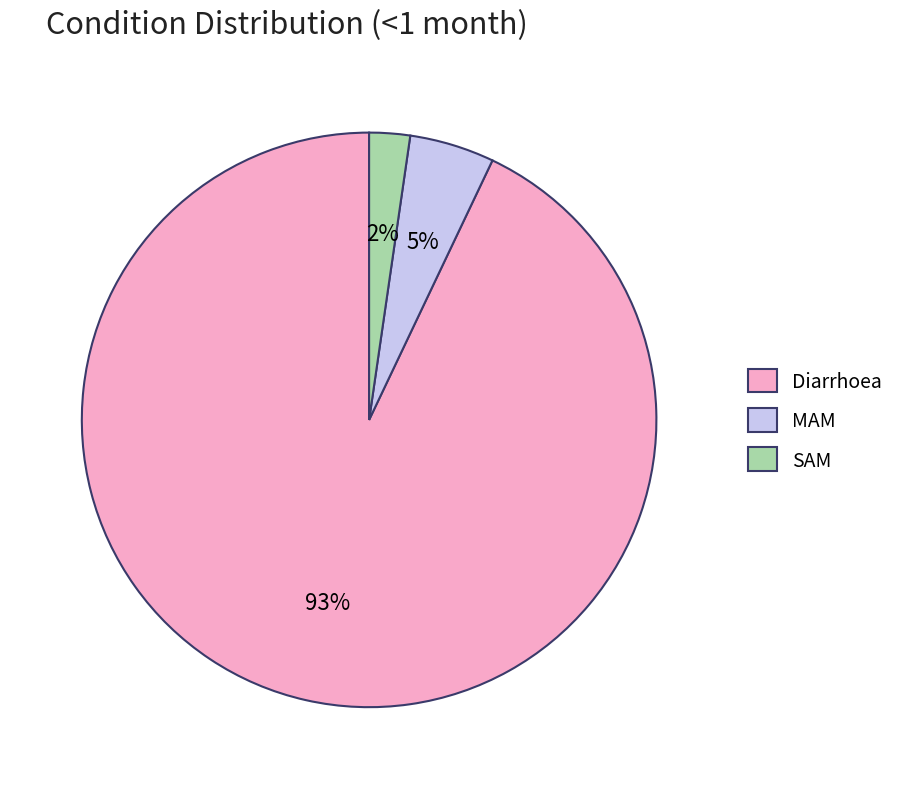

To the nearest percent, what is the combined percentage of MAM and SAM?

7%